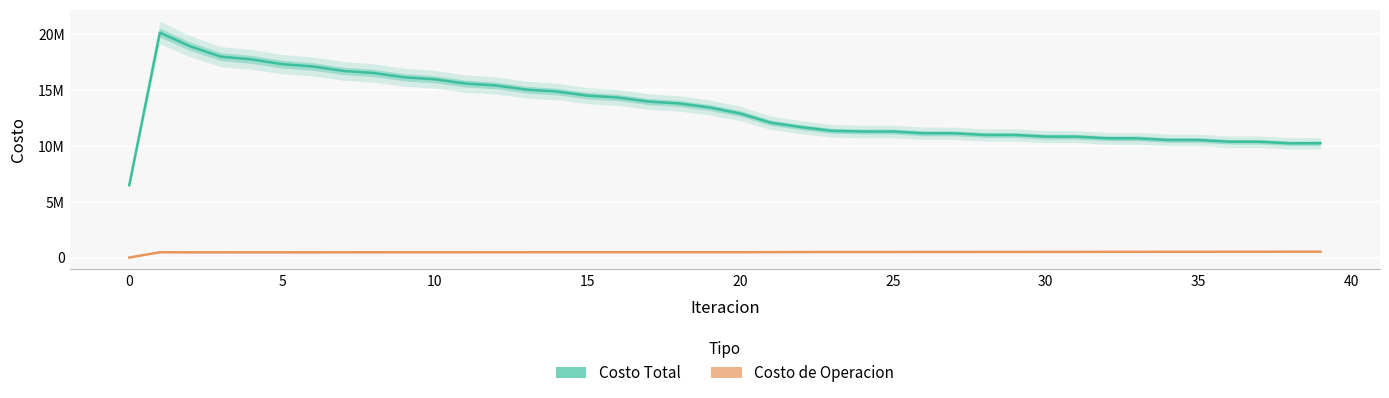

What is the spread (max minus min) of values at 33?

10172536.1